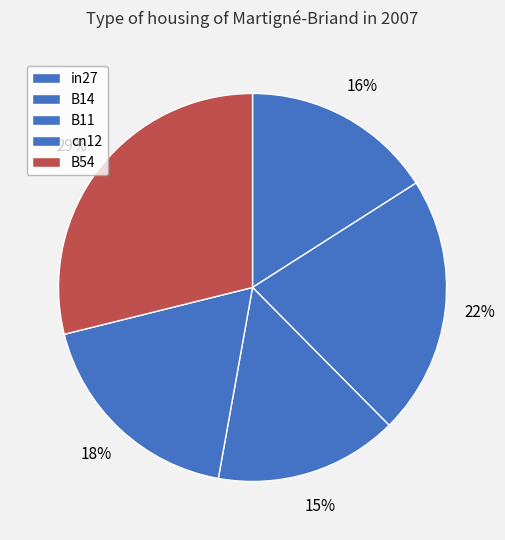

Rank the categories by value from highest to lowest.

B54, B14, cn12, in27, B11